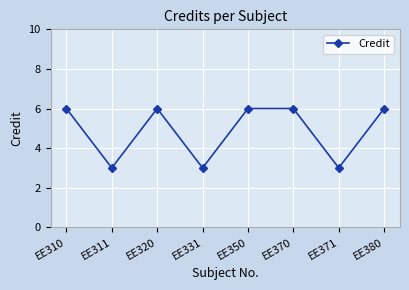

What is the greatest value displayed?

6